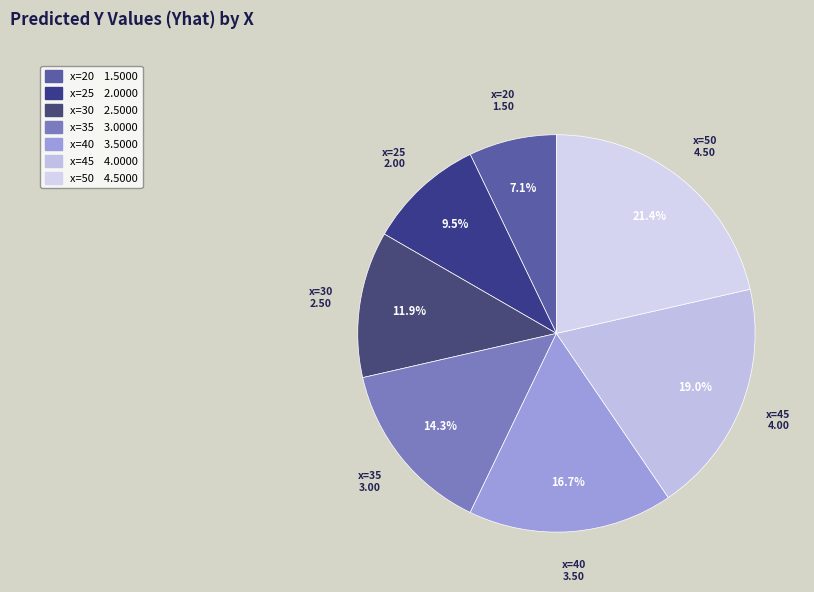

Which category has the smallest portion of the pie?

x=20